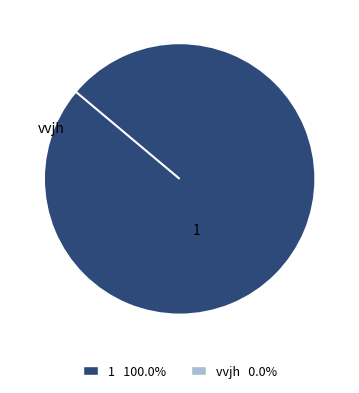

Rank the categories by value from lowest to highest.

vvjh, 1